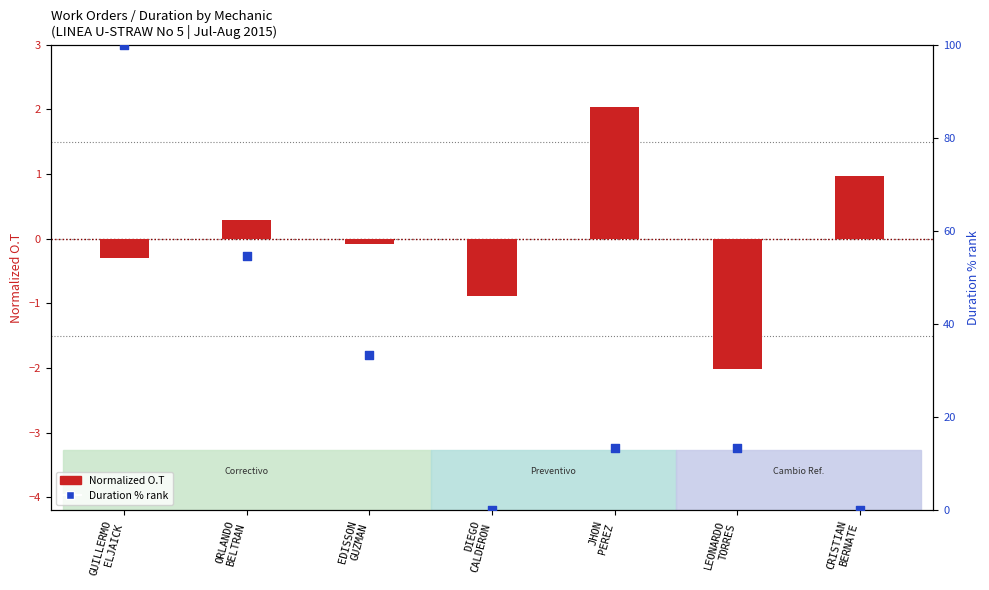

What are all the series names shown in the legend?

Normalized O.T, Duration % rank